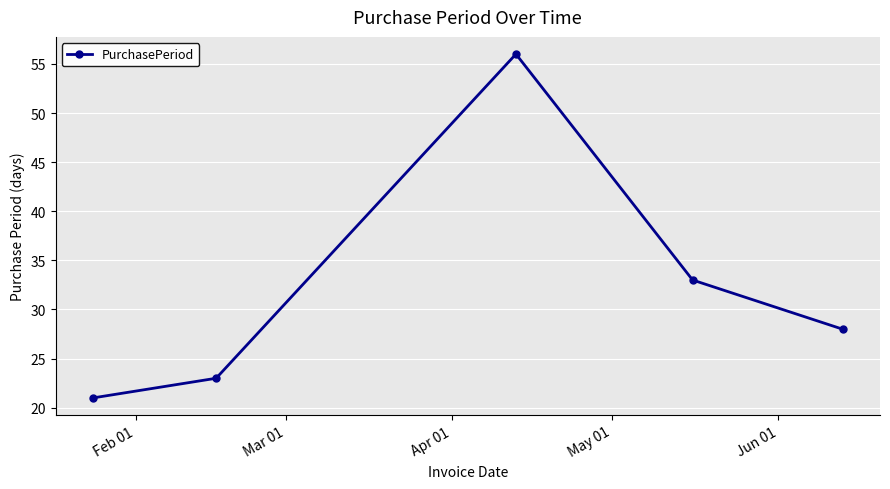

What is the minimum value shown in the chart?

21